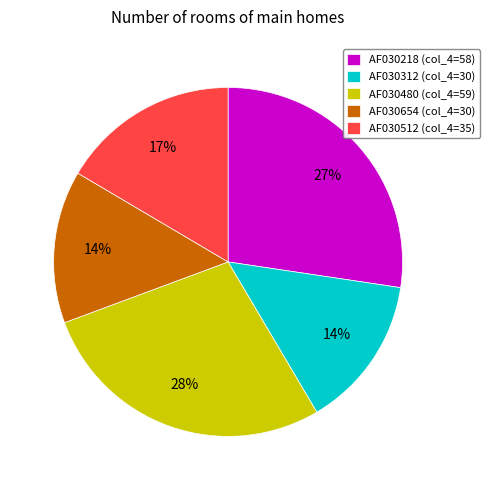

Is it true that AF030312 is 3% of the pie?

False